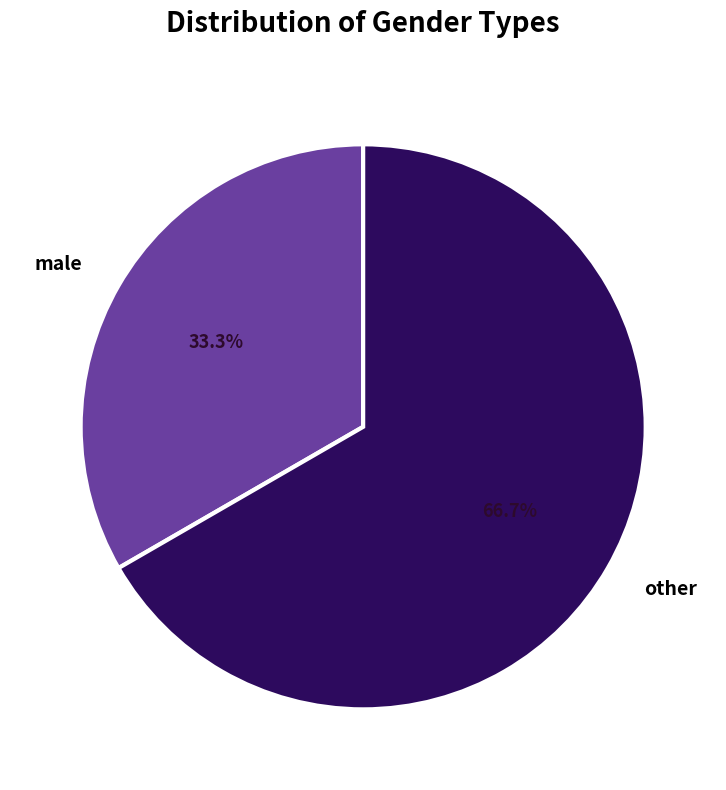

How many segments does this pie chart have?

2